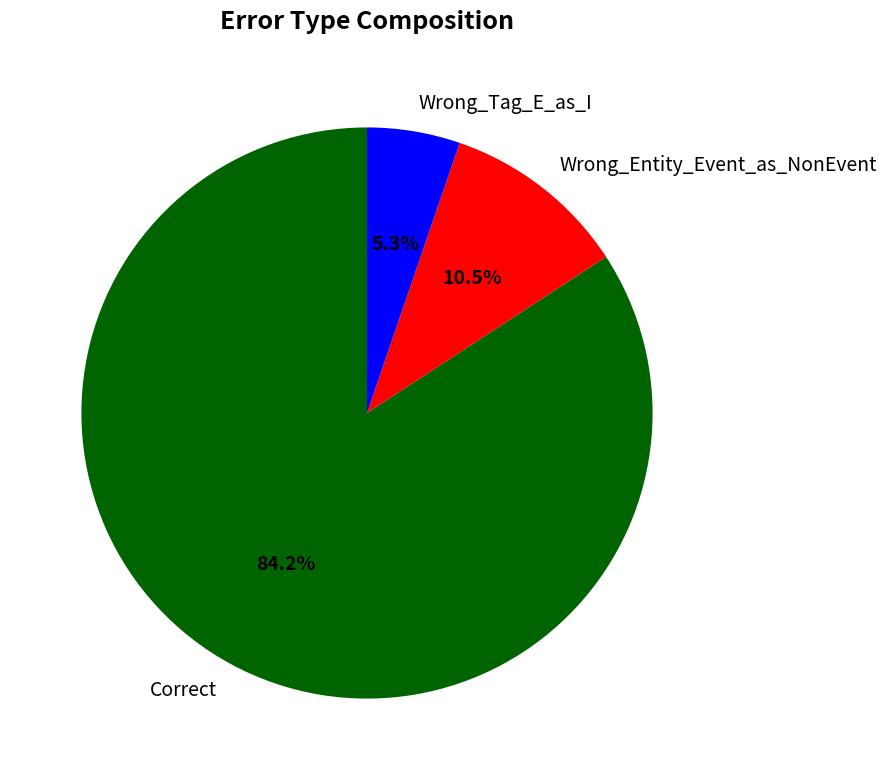

What portion of the pie excludes Wrong_Entity_Event_as_NonEvent?

89.5%